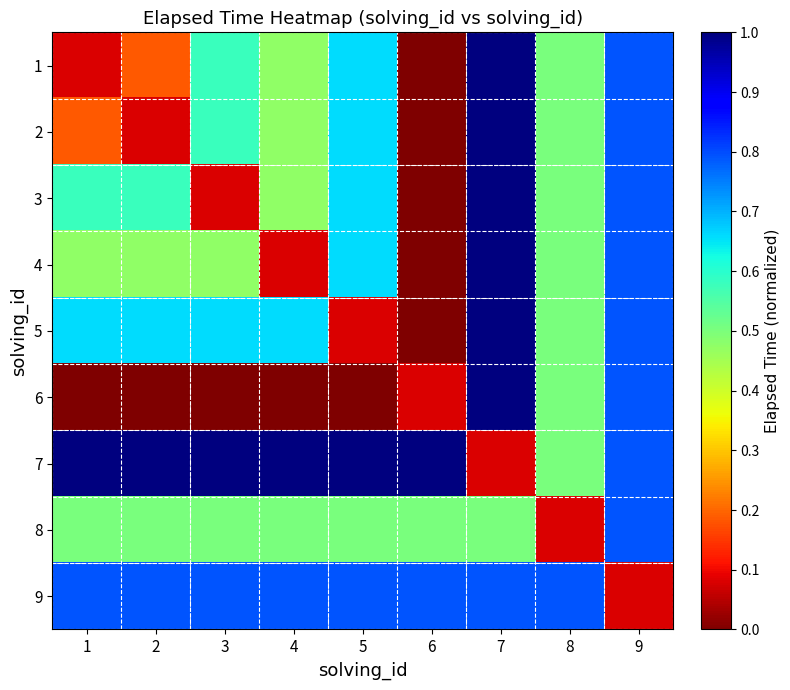

Between 1 and 7, which series saw the biggest shift?

6